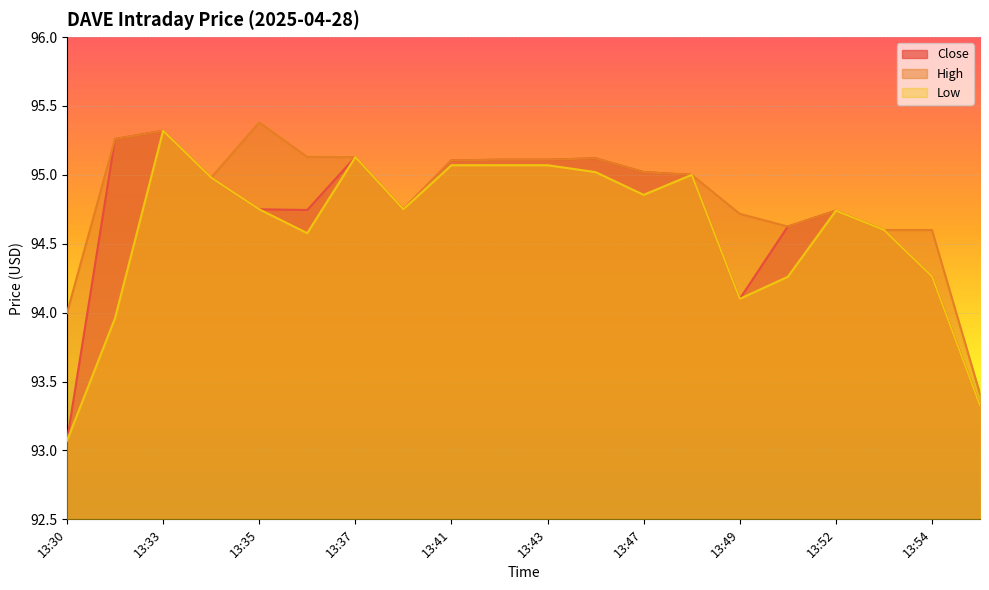

What is the average value of the Low series?

94.6